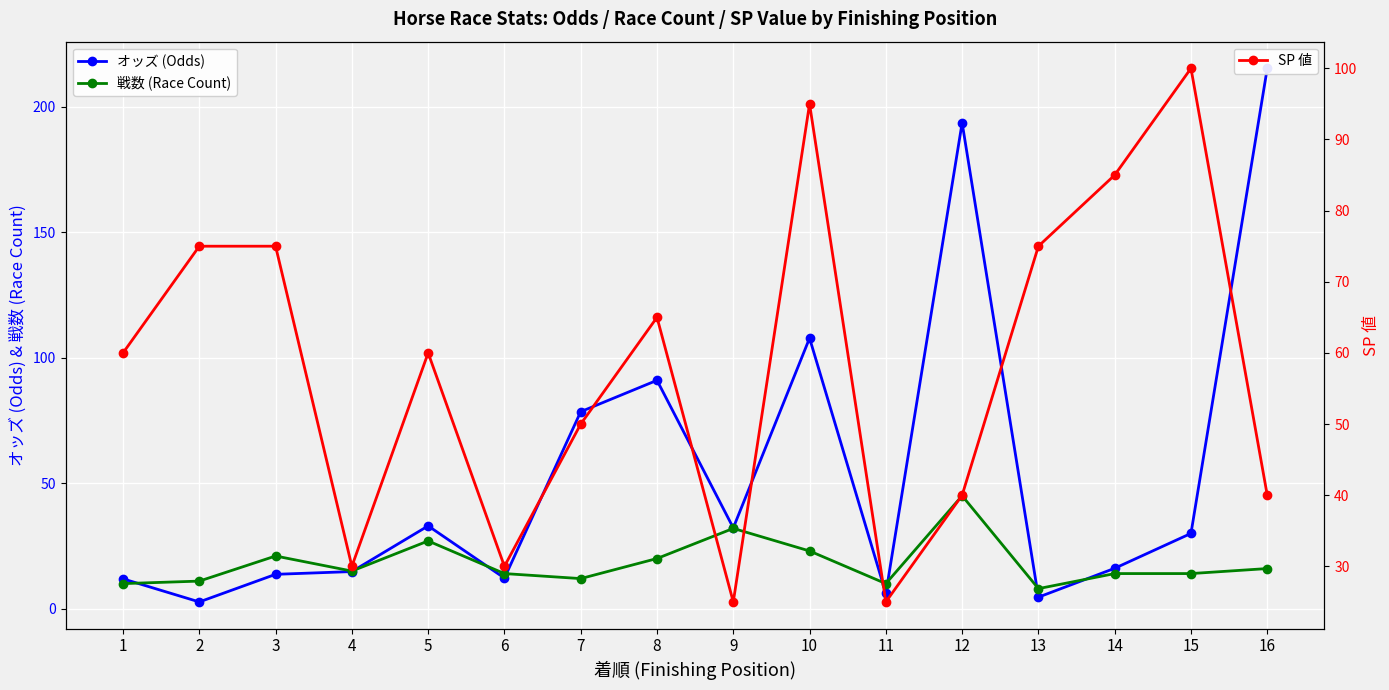

Where does the SP 値 series first go above 60?

2